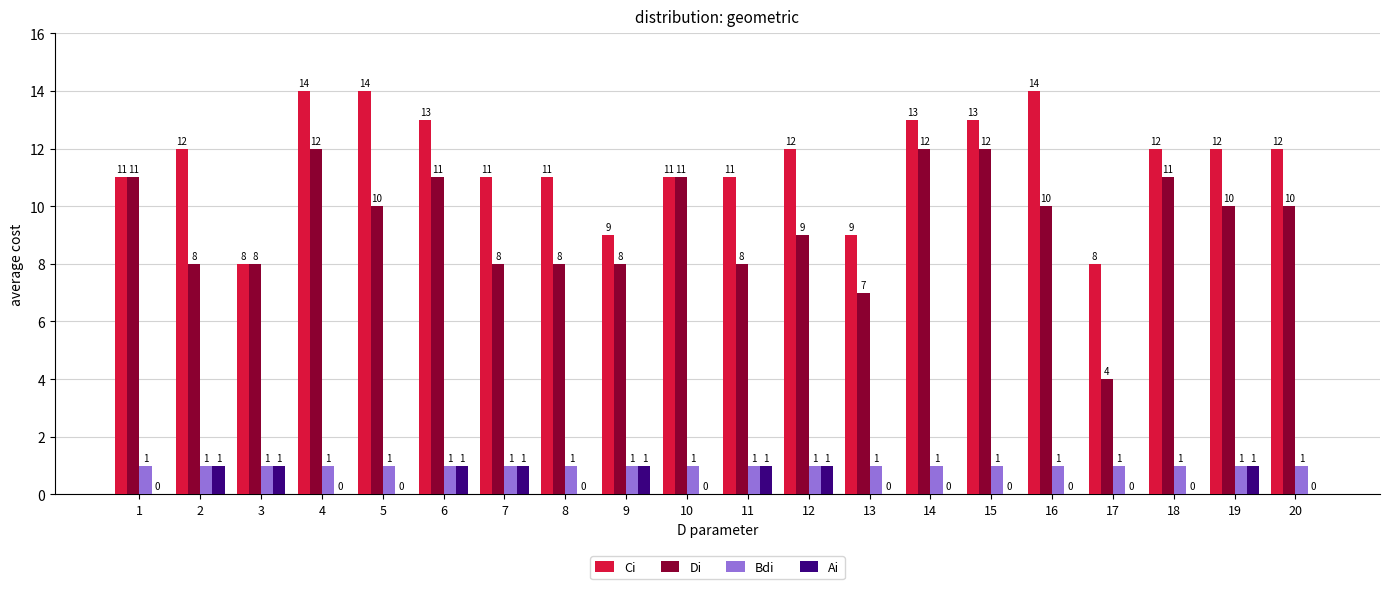

Between 7 and 10, which series saw the biggest shift?

Di